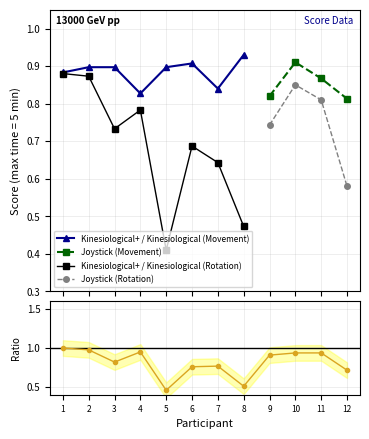

Count the Joystick values in the range 0 to 1.

8